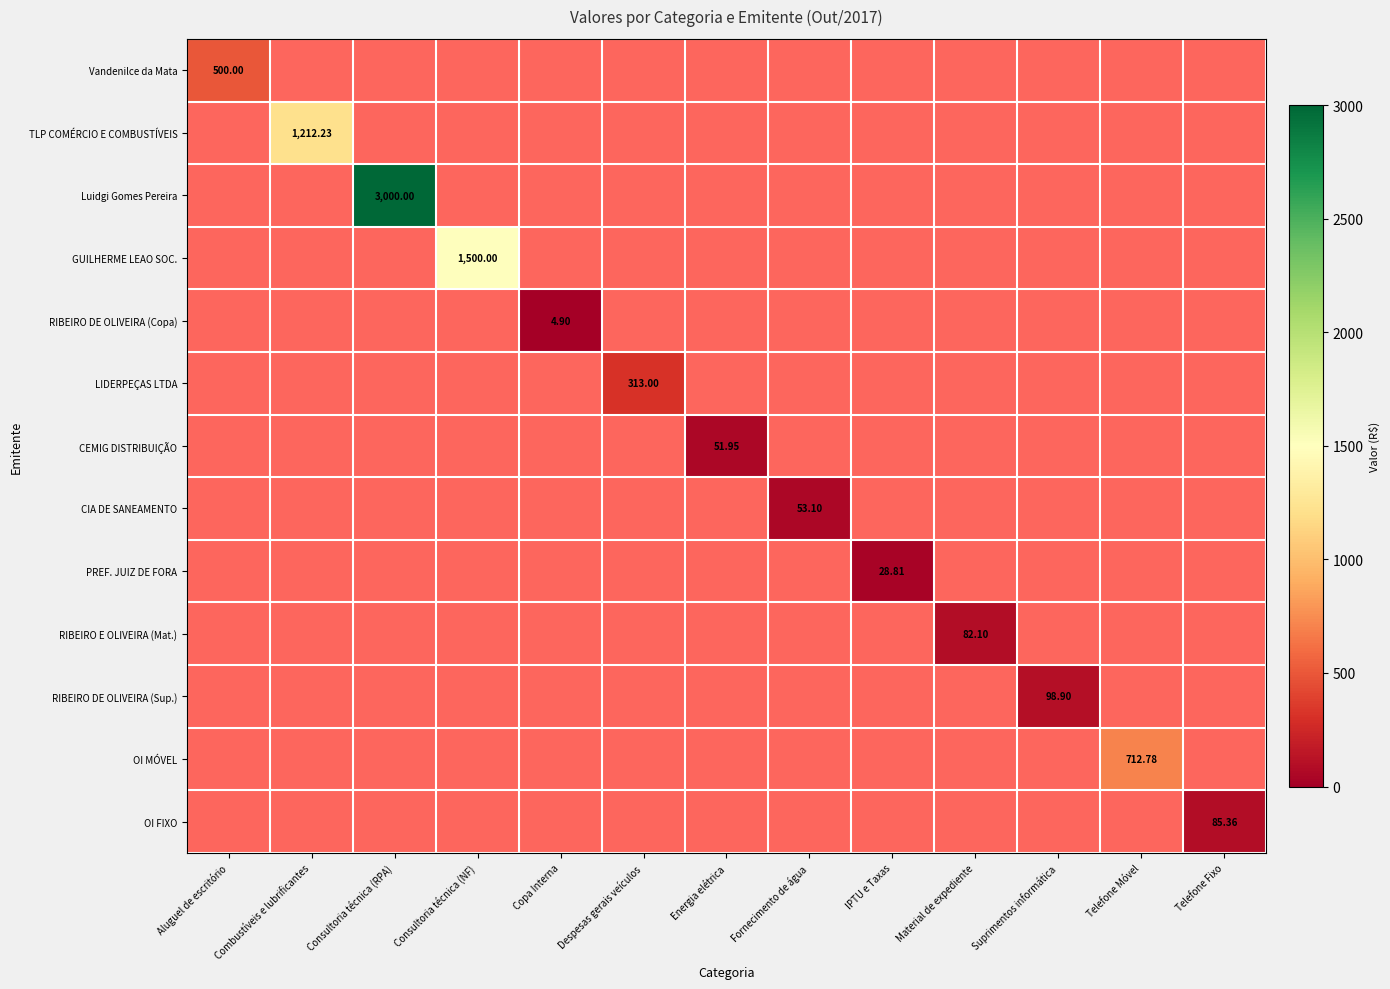

The value of RIBEIRO DE OLIVEIRA (Sup.) at Energia elétrica is 1.7. True or false?

False